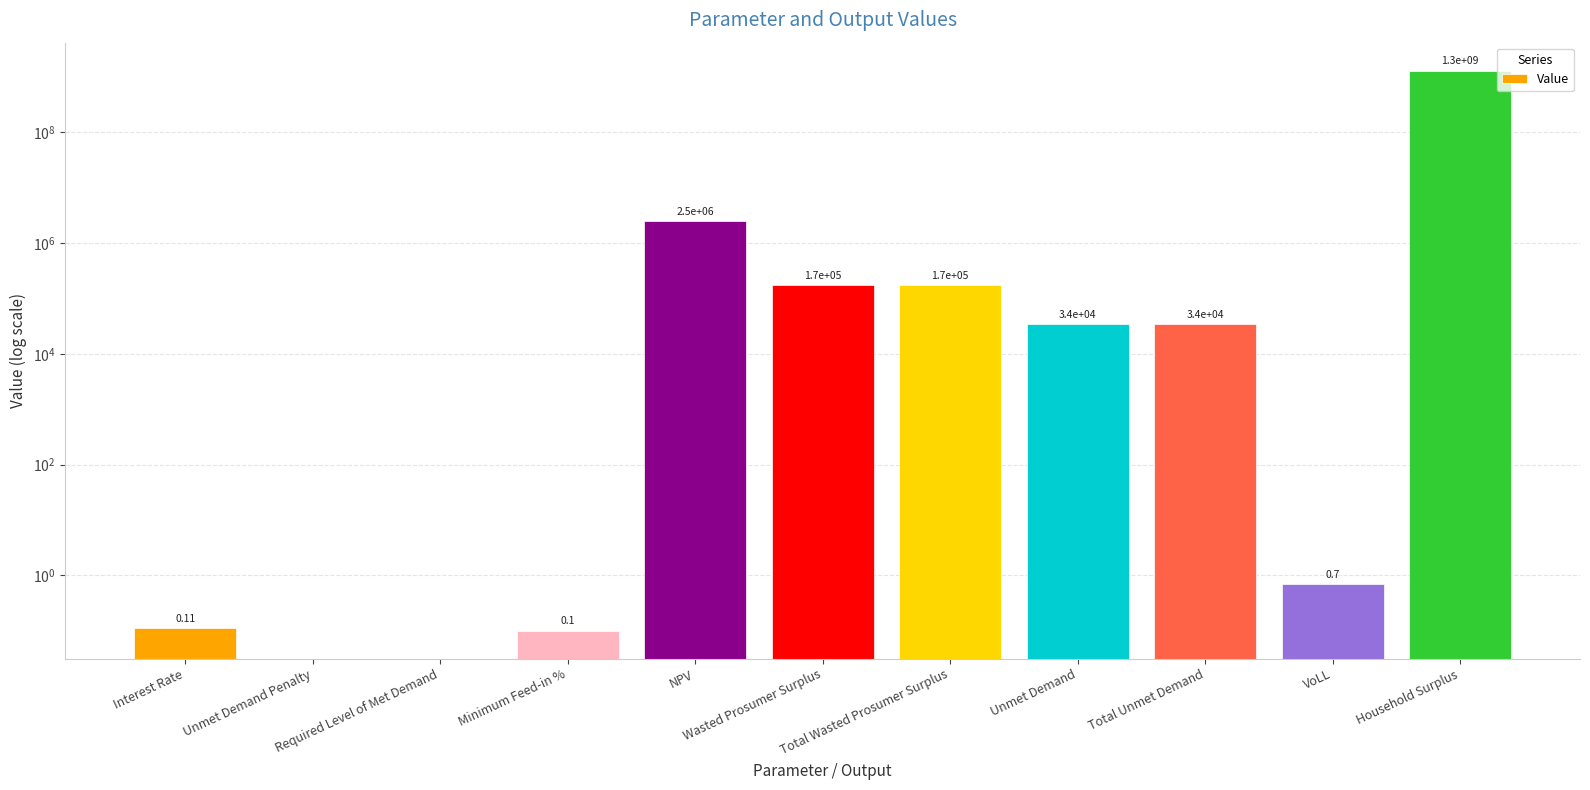

Reading left to right, what are all the values shown in this chart?

Interest Rate=0.1	Unmet Demand Penalty=0.0	Required Level of Met Demand=0.0	Minimum Feed-in %=0.1	NPV=2535273.3	Wasted Prosumer Surplus=173398.7	Total Wasted Prosumer Surplus=173398.7	Unmet Demand=34079.4	Total Unmet Demand=34079.4	VoLL=0.7	Household Surplus=1309644985.5